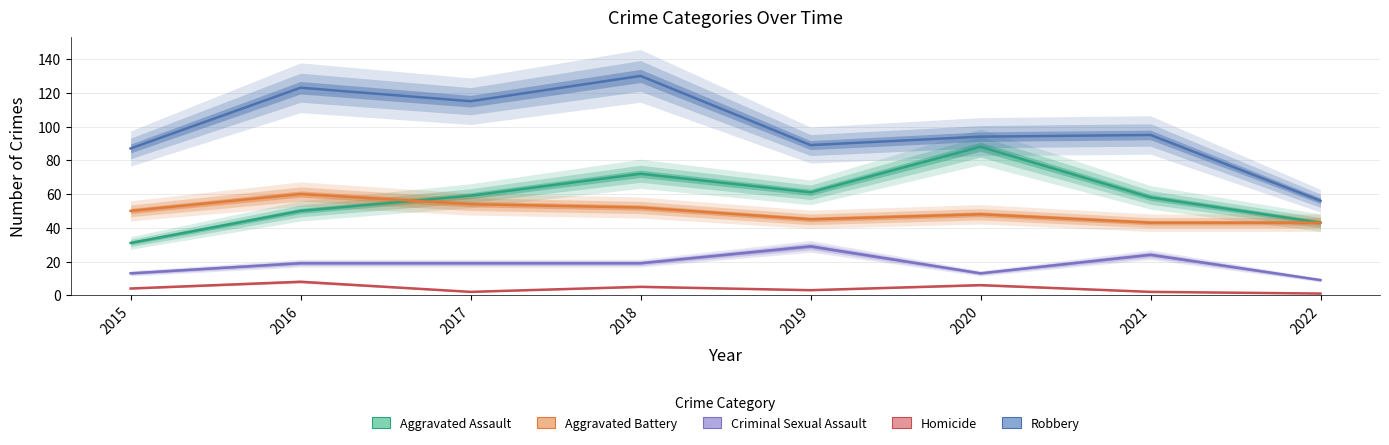

Which series has the largest total across all categories?

Robbery